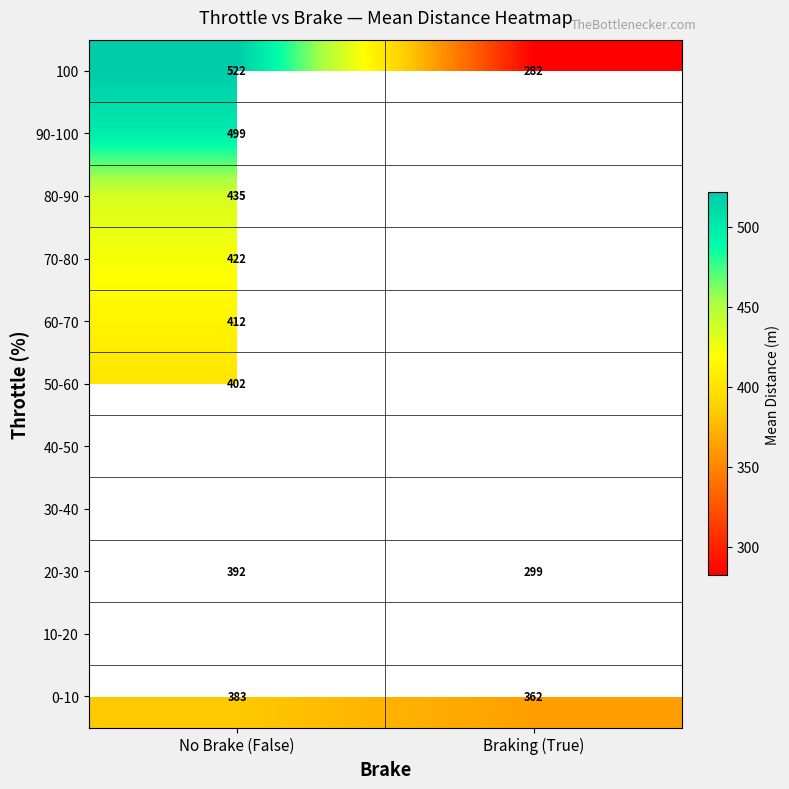

List the labels in order of 20-30 value, largest first.

No Brake (False), Braking (True)